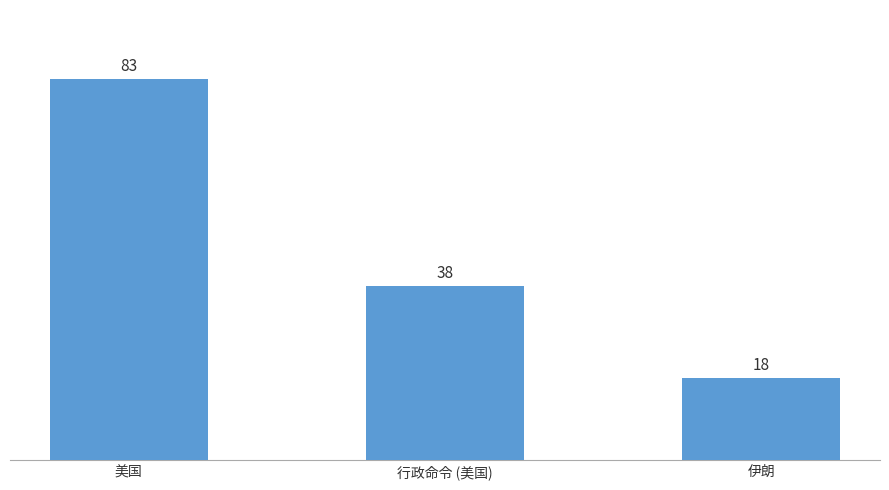

How many bars are there in total?

3